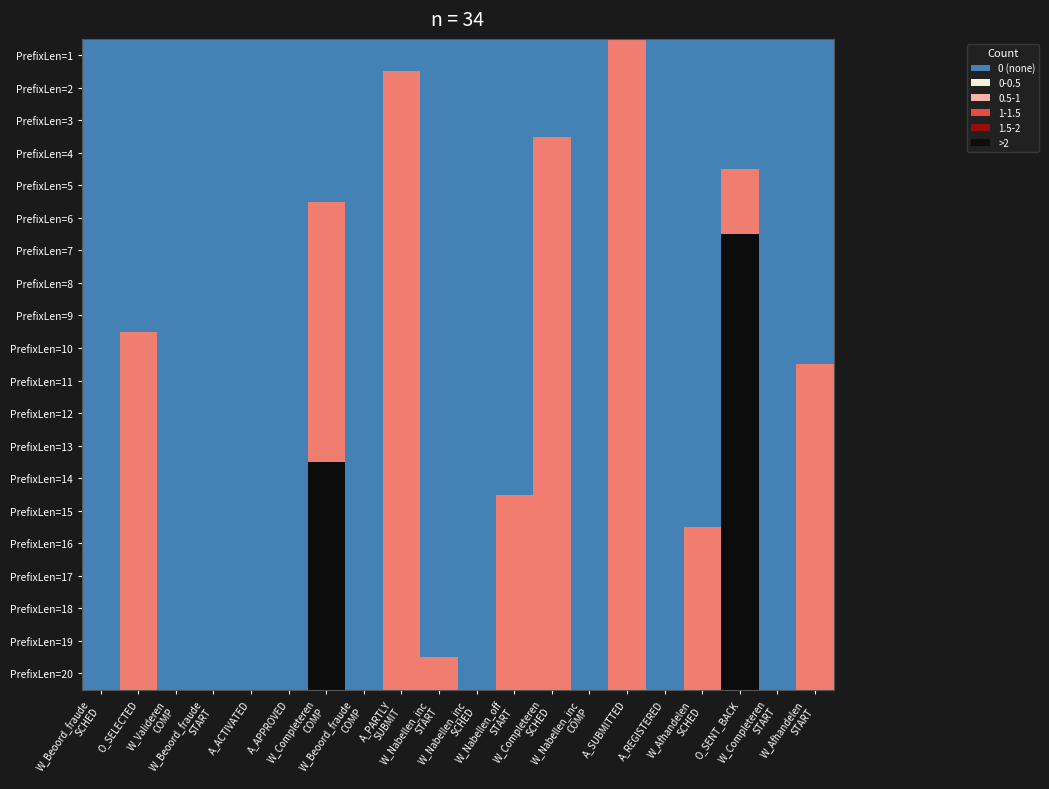

At how many categories does at least one series exceed 0?

10